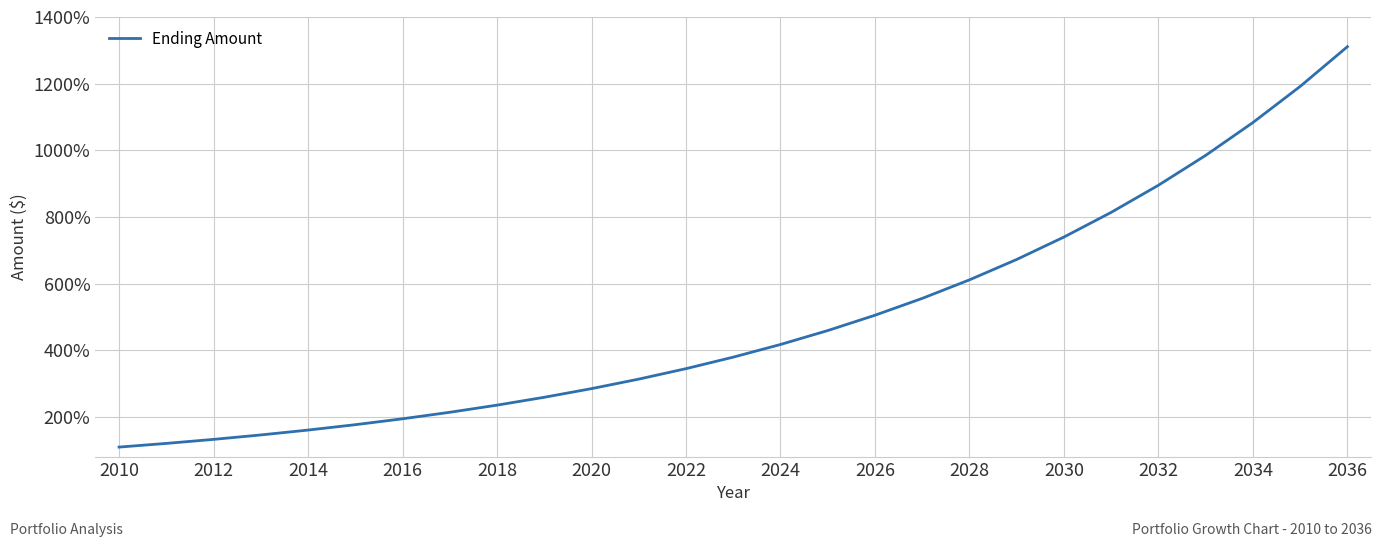

What is the difference between the second highest and minimum values?

1081.8